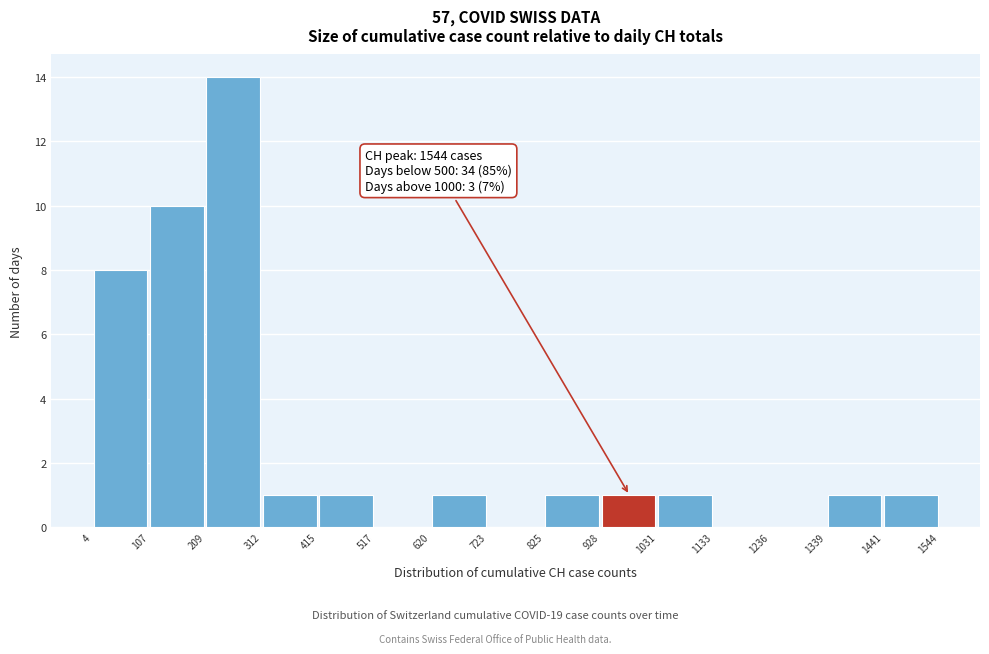

Over which range of the x-axis is the bar tallest?

209 to 312